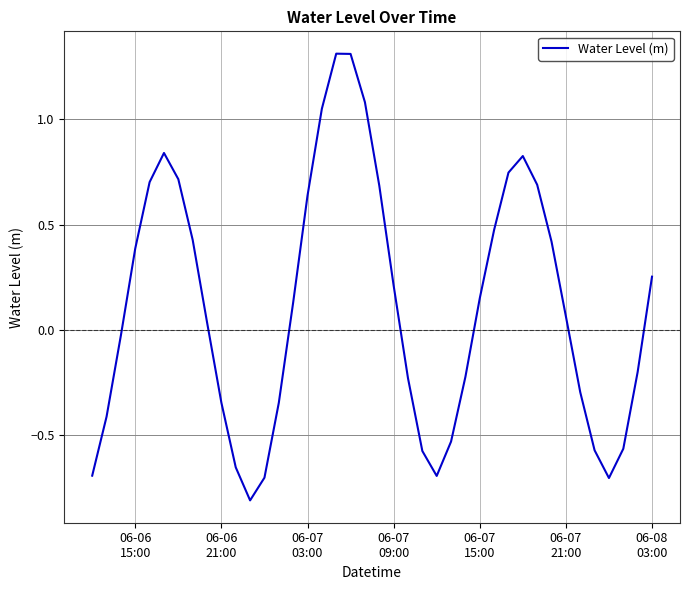

What is the smallest value displayed?

-0.8